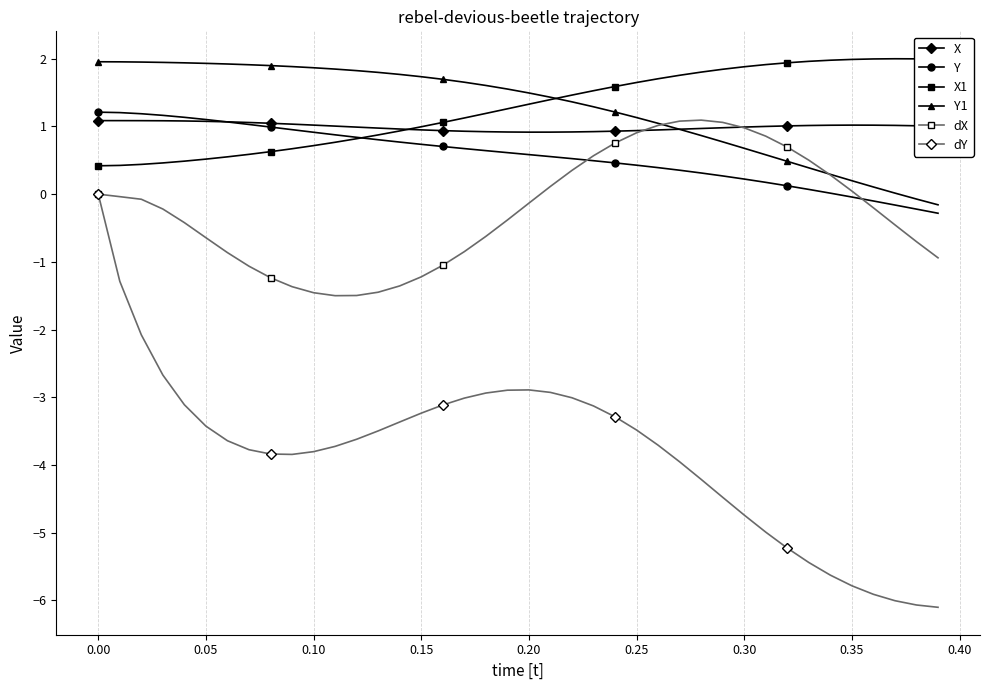

Count the number of data series in this chart.

6